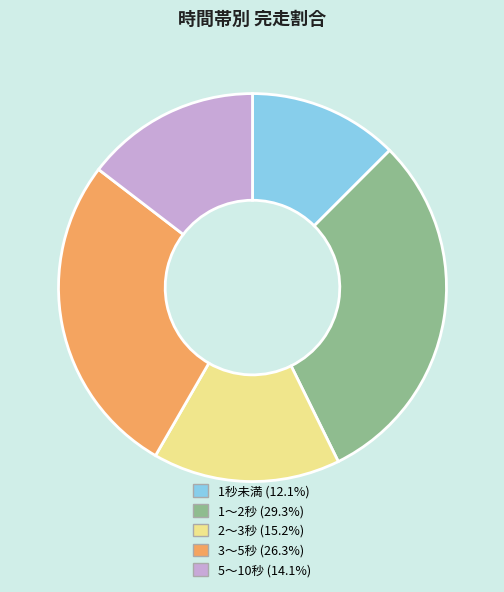

Is there any slice that represents more than half of the pie?

No